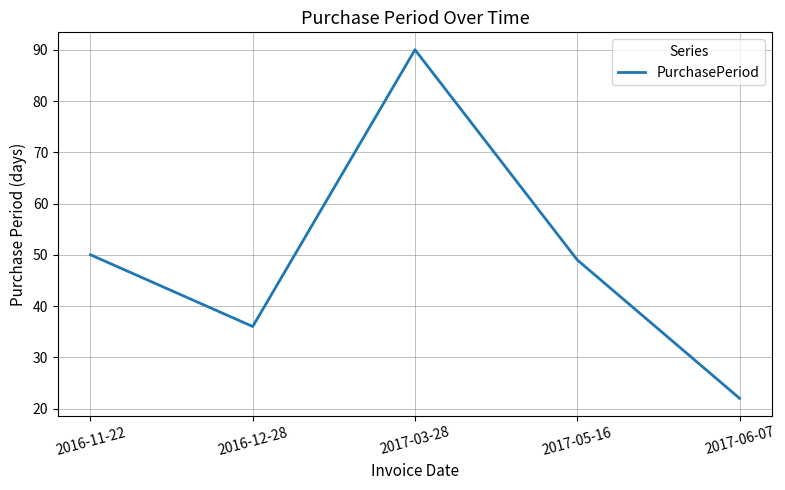

How many values are below 49?

2